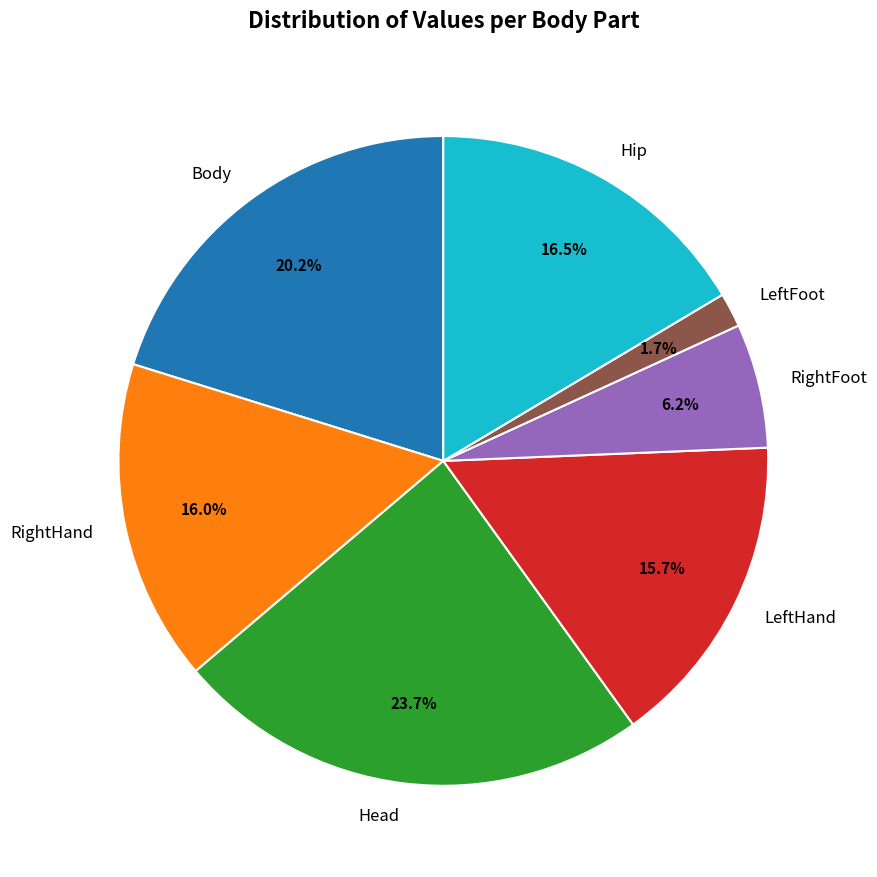

The RightFoot slice represents 21% of the pie. True or false?

False